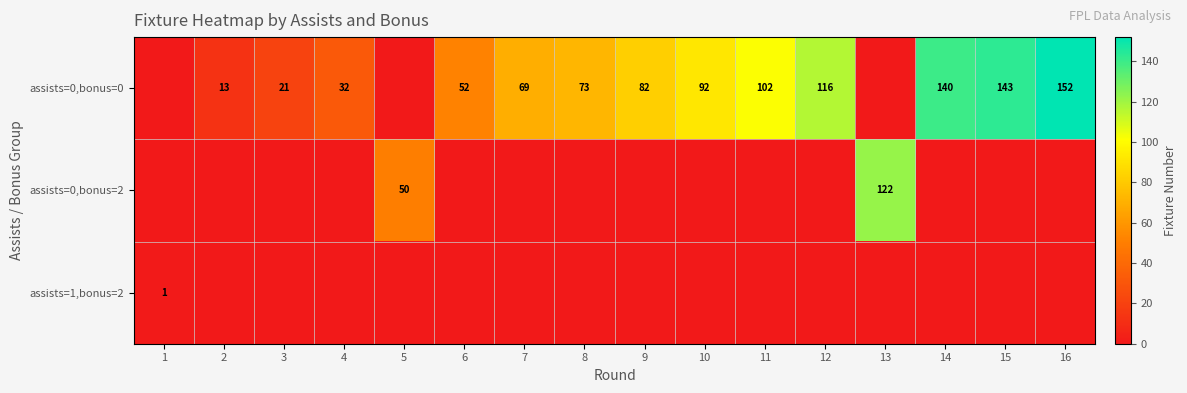

The value of assists=0,bonus=0 at 14 is 140. True or false?

True